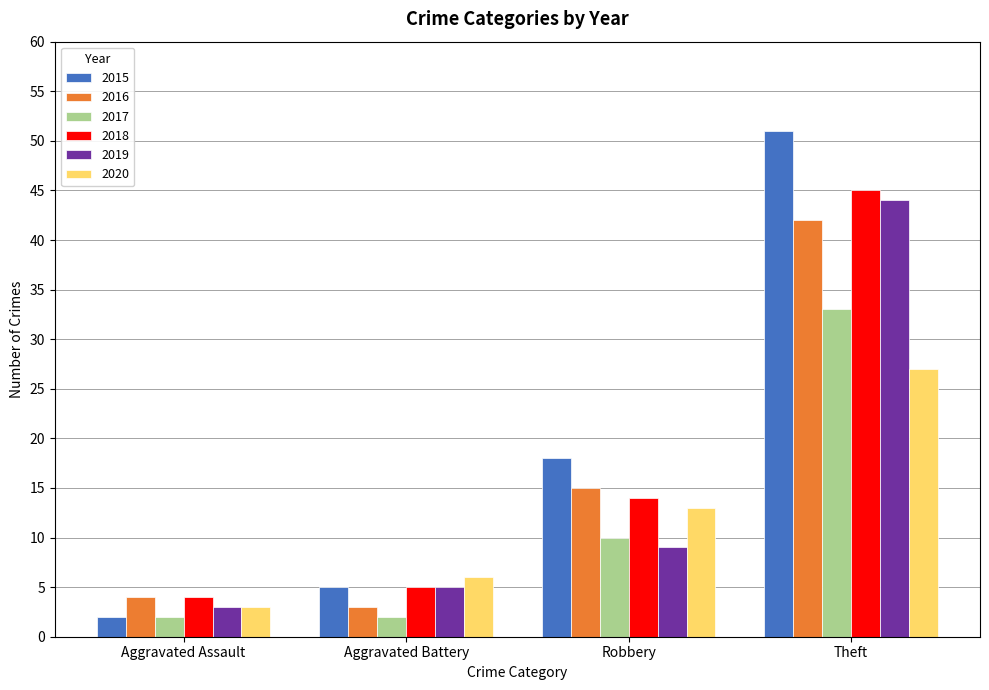

What position from the left is Robbery?

3